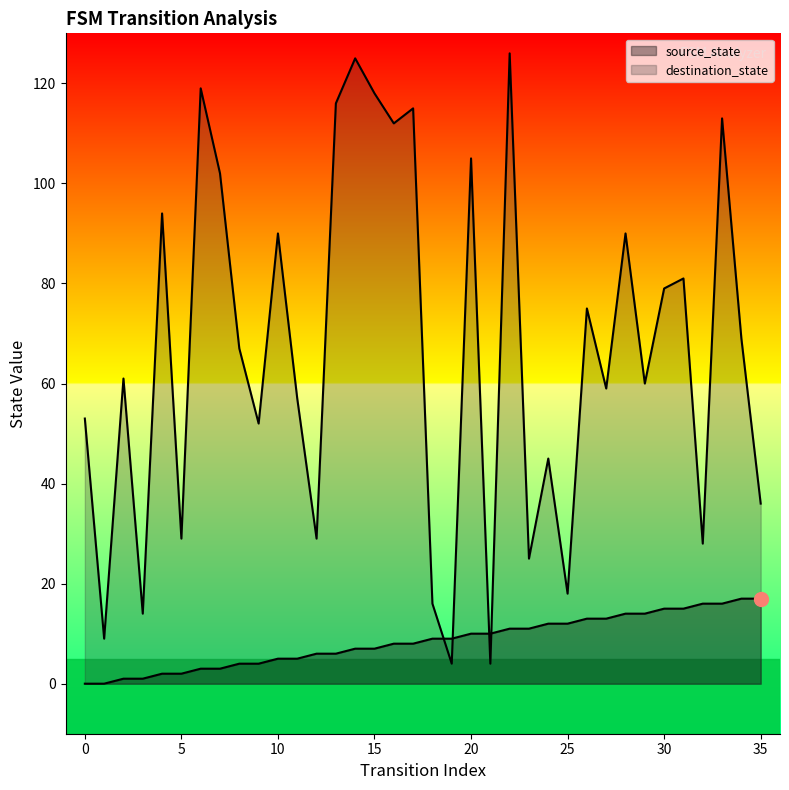

What is the sum of the destination_state values at 32 and 23?

53